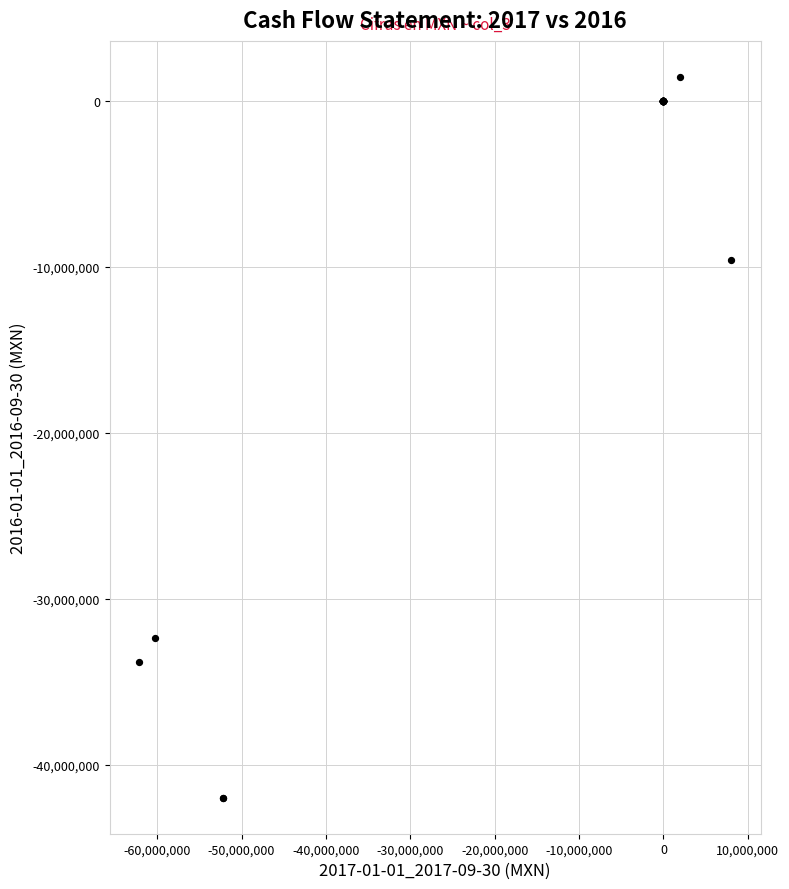

What Y value in the scatter plot is closest to -20265500?

-9603000